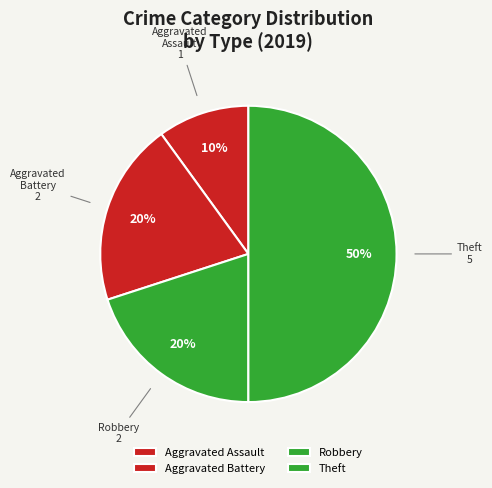

Does Aggravated Assault represent more than half of the total?

No